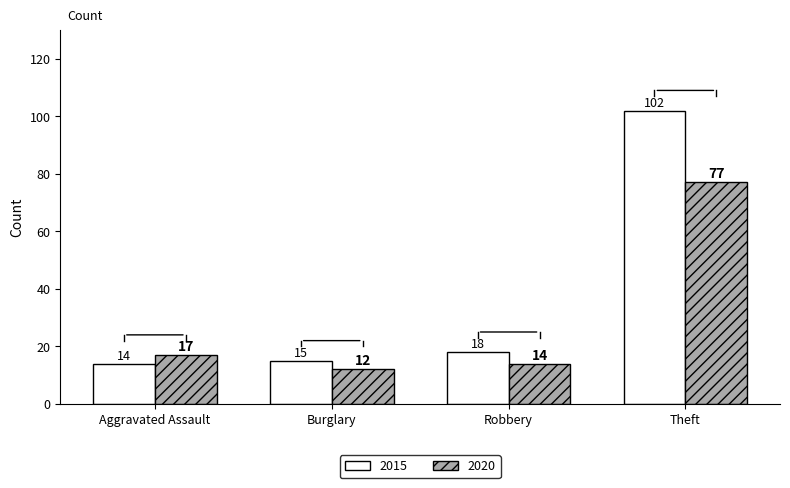

Which label corresponds to the largest value in the chart?

Theft